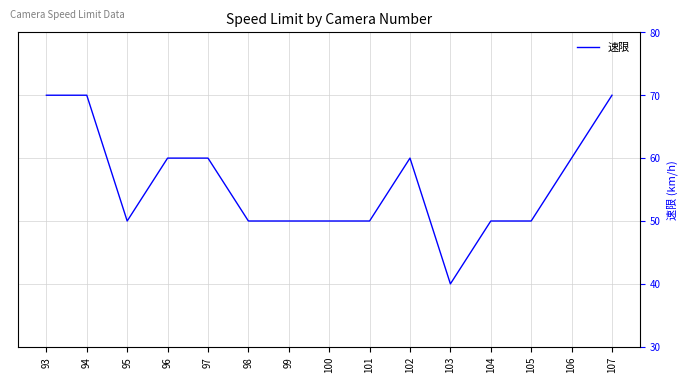

What is the change in value from 94 to 104?

-20